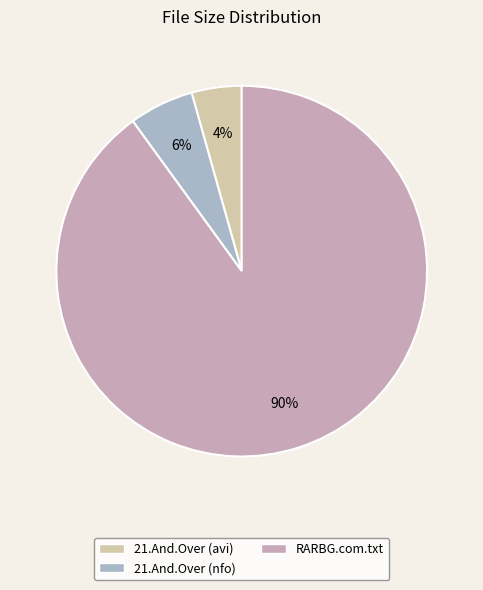

Rank the categories by value from highest to lowest.

RARBG.com.txt, 21.And.Over (nfo), 21.And.Over (avi)